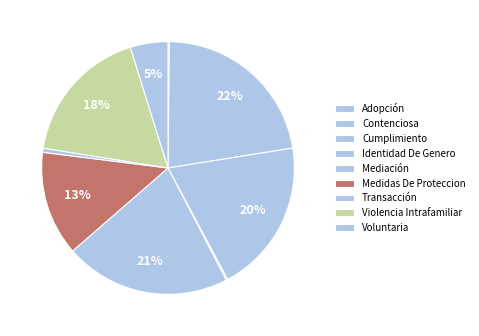

Does Violencia Intrafamiliar account for over 50% of the chart?

No